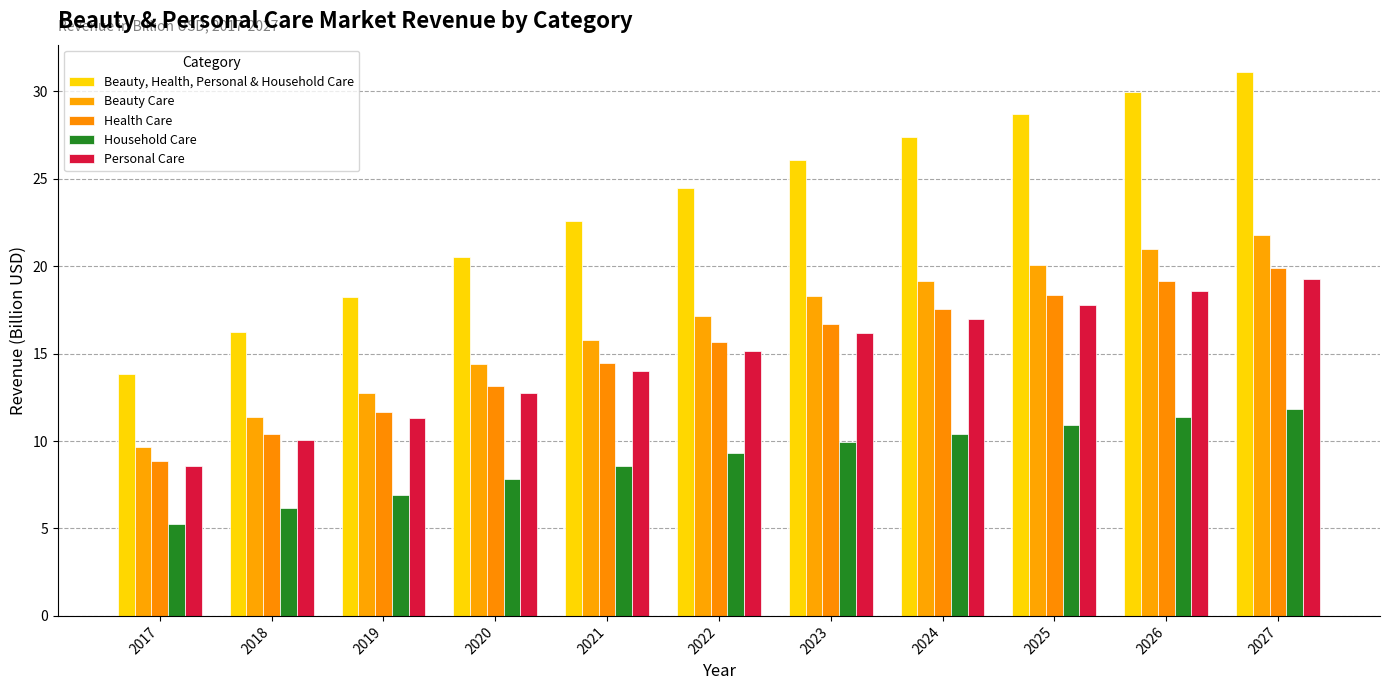

Reading left to right, what are all the values shown in this chart?

Beauty, Health, Personal & Household Care: 2017=13.8	2018=16.3	2019=18.2	2020=20.5	2021=22.6	2022=24.5	2023=26.1	2024=27.4	2025=28.7	2026=30.0	2027=31.1
Beauty Care: 2017=9.7	2018=11.4	2019=12.8	2020=14.4	2021=15.8	2022=17.1	2023=18.3	2024=19.2	2025=20.1	2026=21.0	2027=21.8
Health Care: 2017=8.8	2018=10.4	2019=11.7	2020=13.1	2021=14.4	2022=15.7	2023=16.7	2024=17.5	2025=18.4	2026=19.2	2027=19.9
Household Care: 2017=5.2	2018=6.2	2019=6.9	2020=7.8	2021=8.6	2022=9.3	2023=9.9	2024=10.4	2025=10.9	2026=11.4	2027=11.8
Personal Care: 2017=8.6	2018=10.1	2019=11.3	2020=12.7	2021=14.0	2022=15.2	2023=16.2	2024=17.0	2025=17.8	2026=18.6	2027=19.3